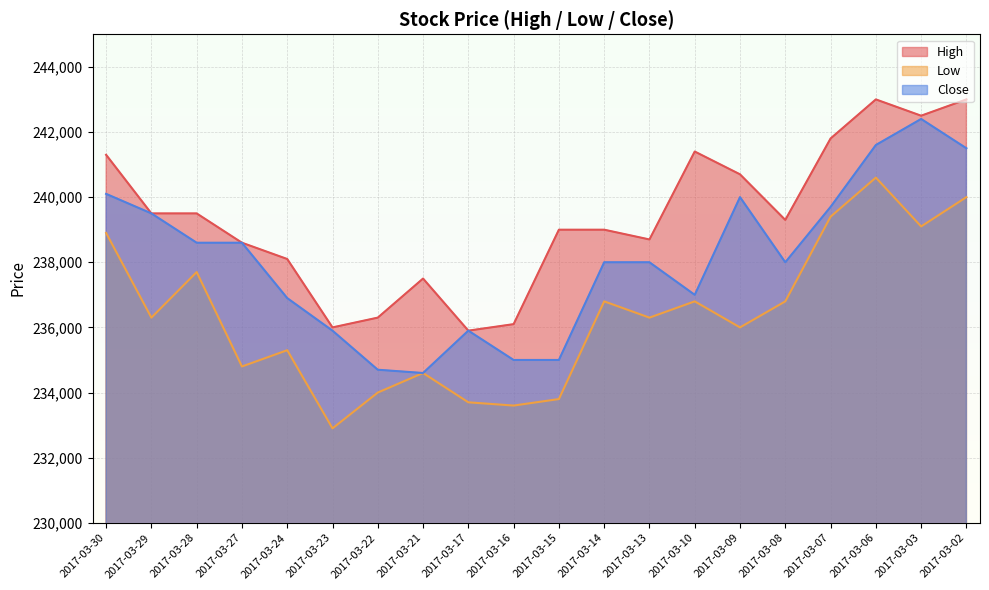

True or false: Close and Low intersect in this chart.

False